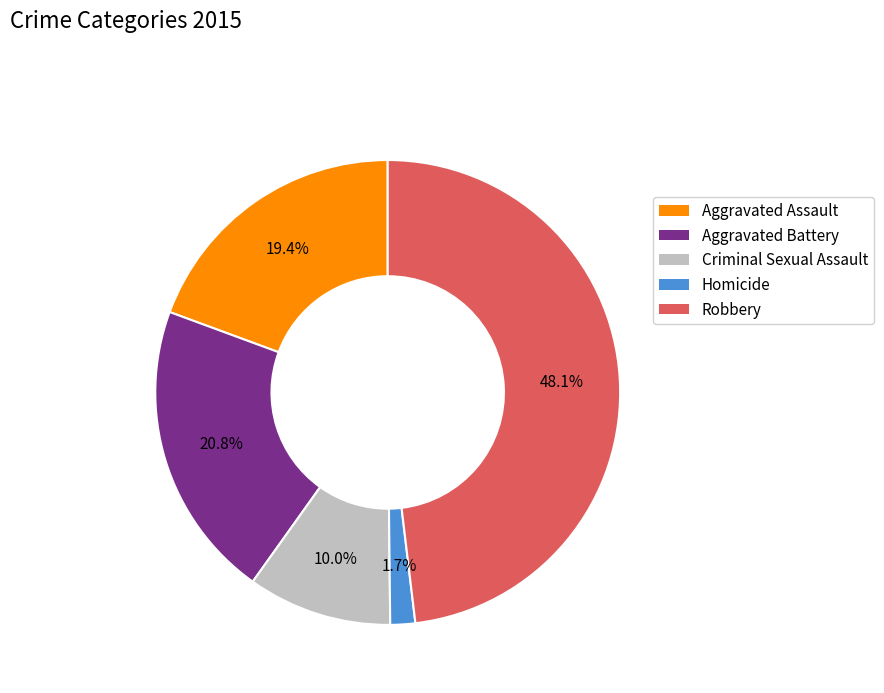

To the nearest percent, what percentage of the pie is Aggravated Assault?

19%